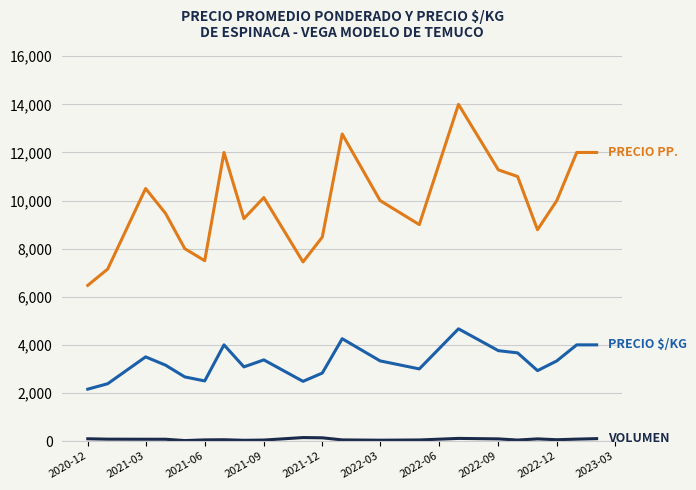

What is the maximum value shown in the chart?

14000.0